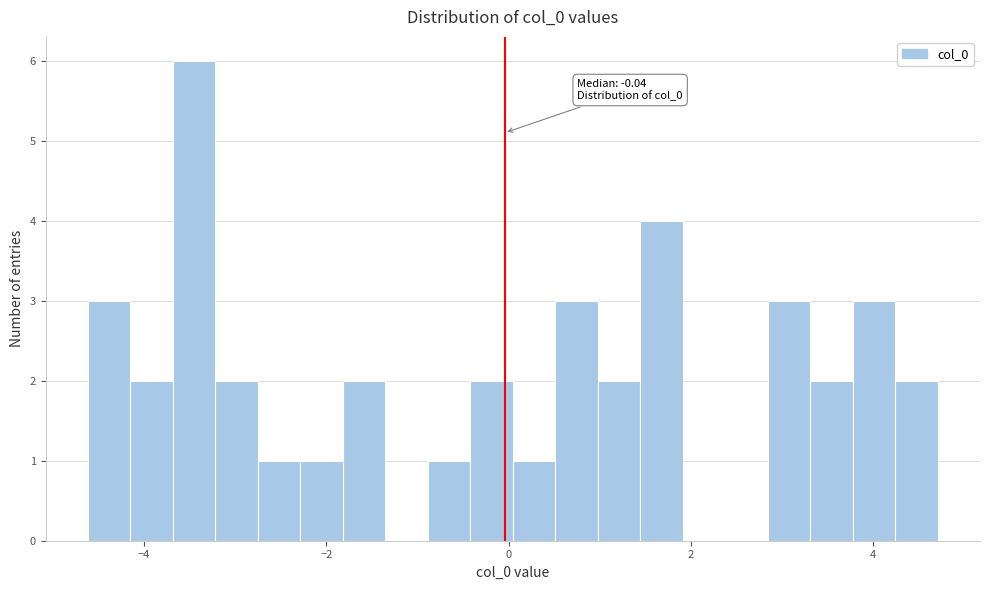

Read against the x-axis, roughly where is the centre of the tallest bar?

-3.4